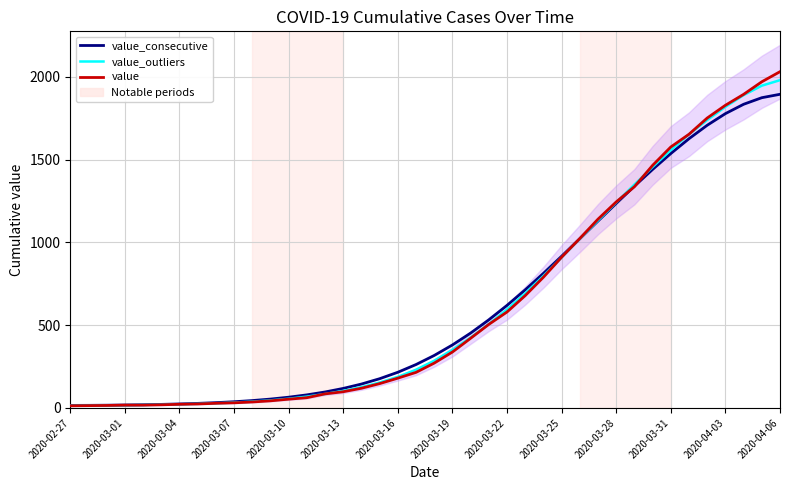

What is the value of the value_outliers point at the 21st from the left?

285.2